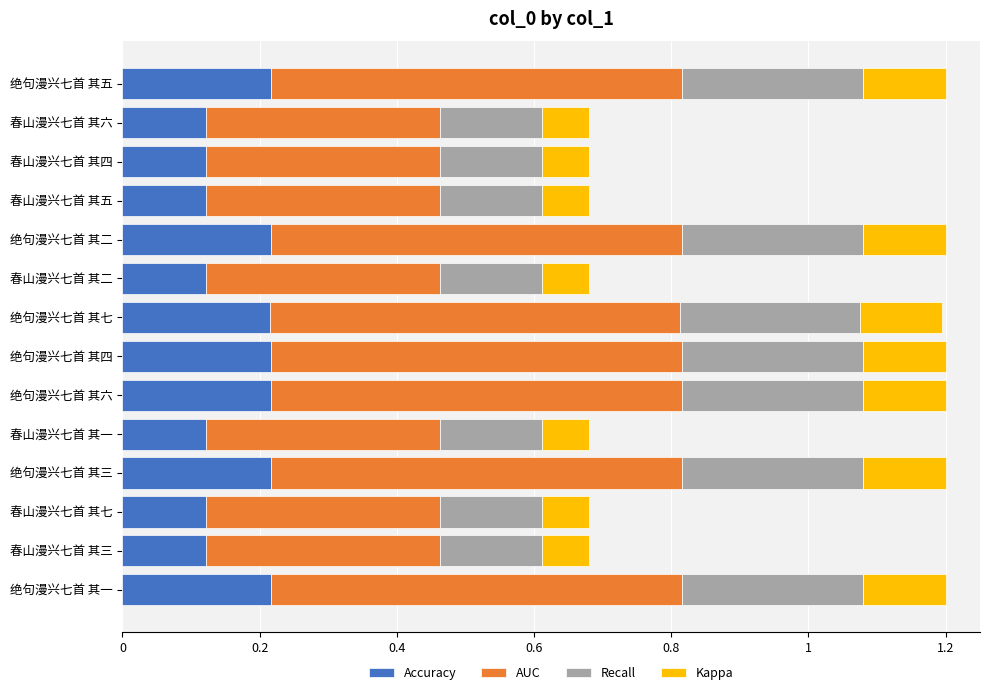

What is the sum of all Accuracy values?

2.4